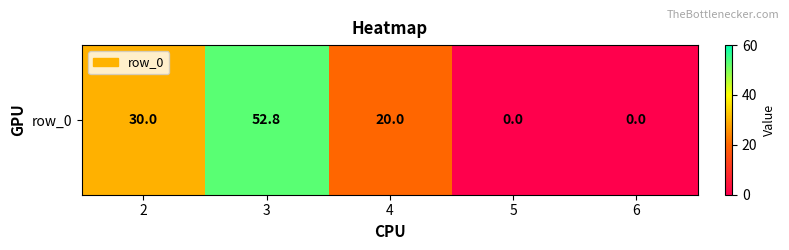

At which category does the chart reach its minimum across all series?

5